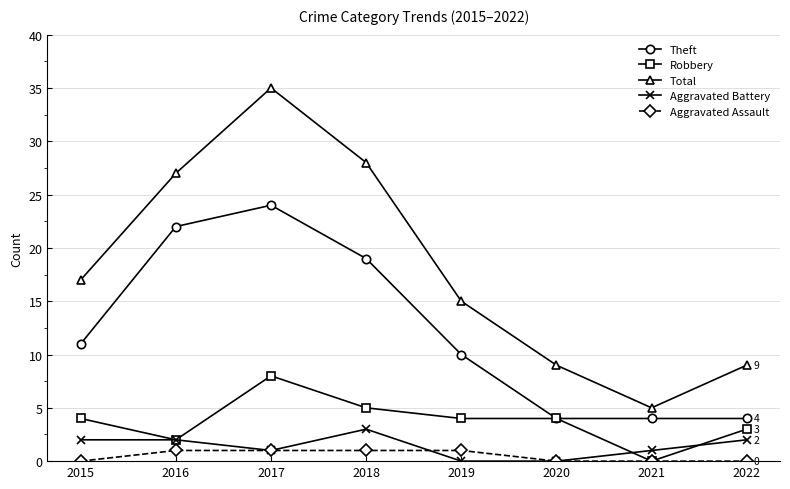

What are all the series names shown in the legend?

Theft, Robbery, Total, Aggravated Battery, Aggravated Assault